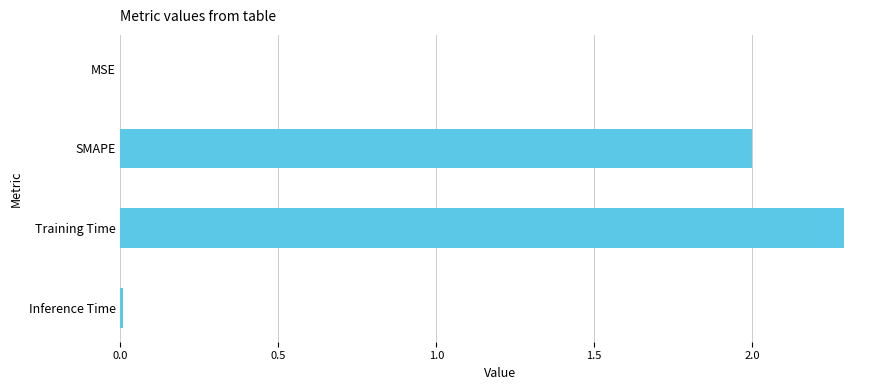

Which label corresponds to the largest value in the chart?

Training Time